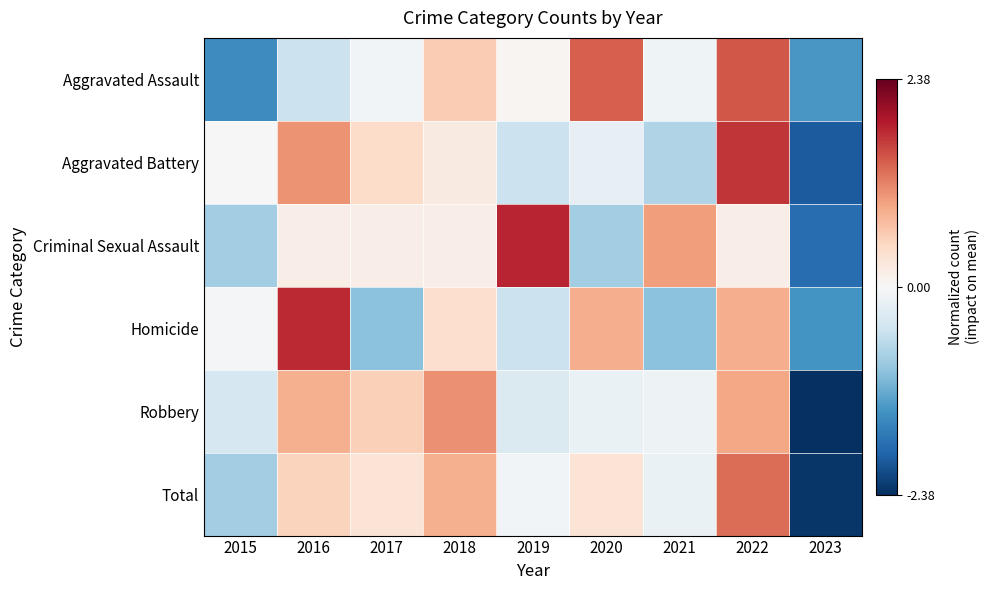

What is the difference between the highest and lowest values at 2023?

1.0